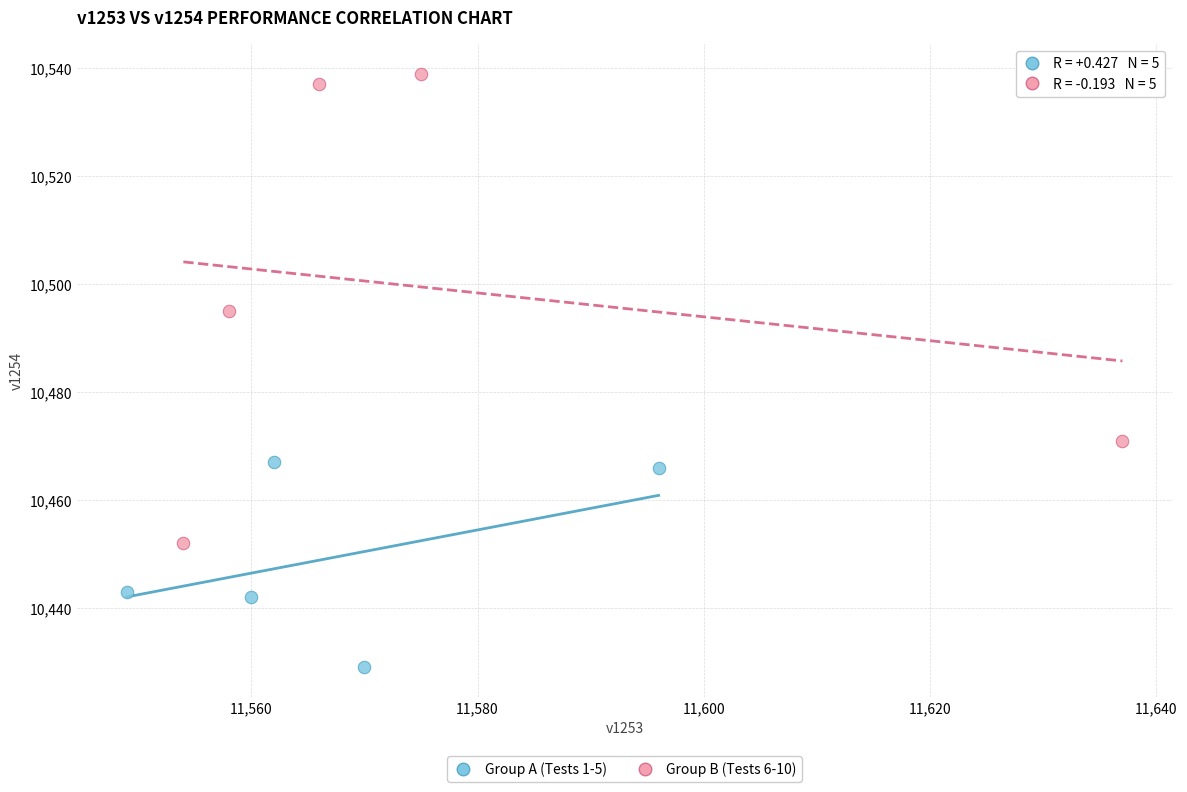

Which series reaches the minimum Y coordinate?

Group A (Tests 1-5)